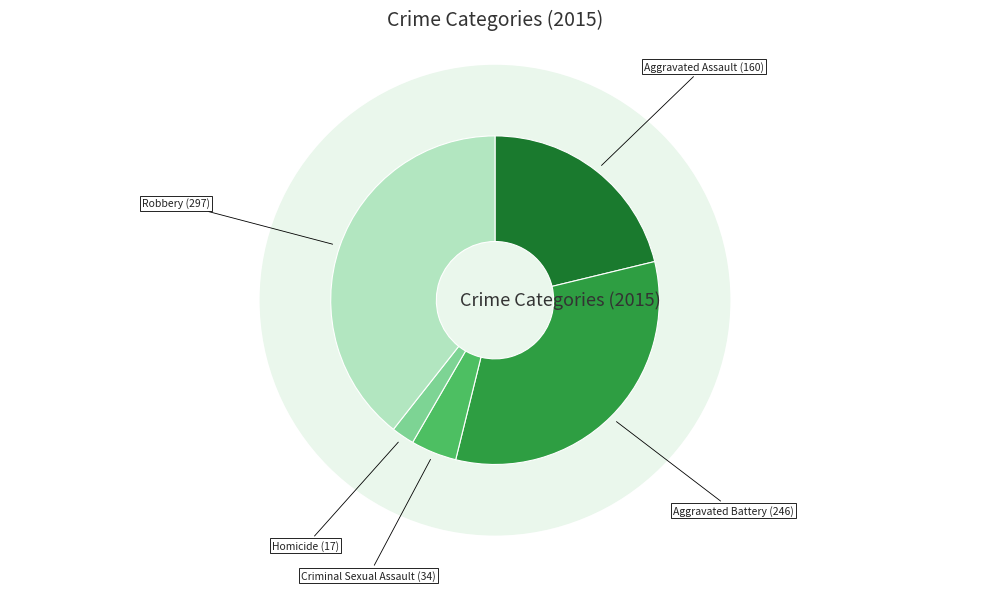

Is the sum of Aggravated Assault and Robbery greater than half?

Yes